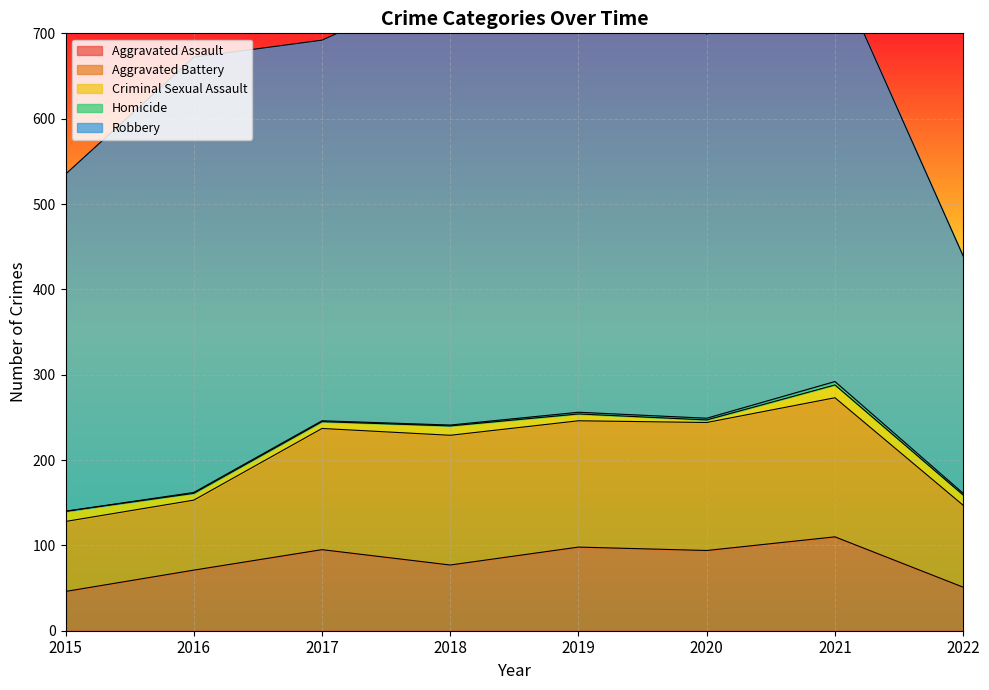

True or false: Aggravated Battery and Criminal Sexual Assault intersect in this chart.

False